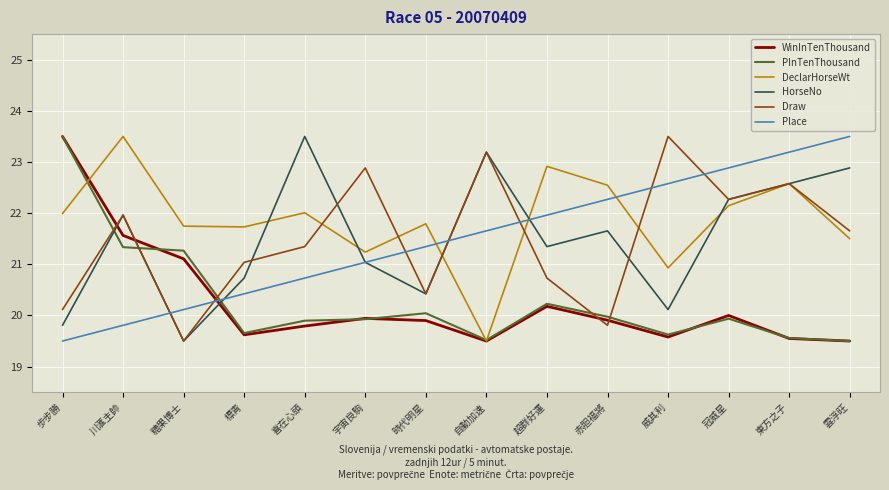

True or false: DeclarHorseWt has more than 1 interior local peaks.

True